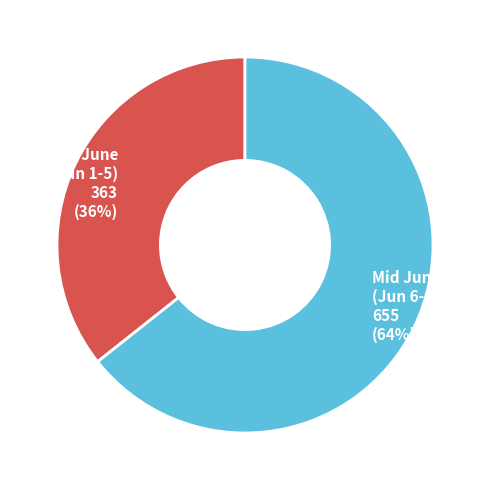

Is the sum of Mid June (Jun 6-10) 655 (64%) and Early June (Jun 1-5) 363 (36%) greater than half?

Yes